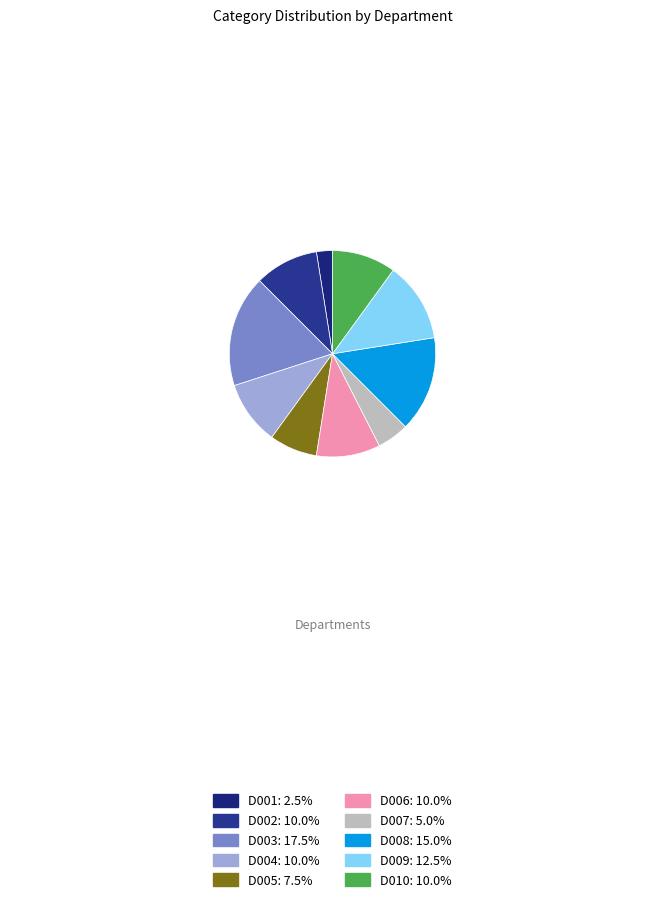

To the nearest percent, what portion does D006 represent?

10%